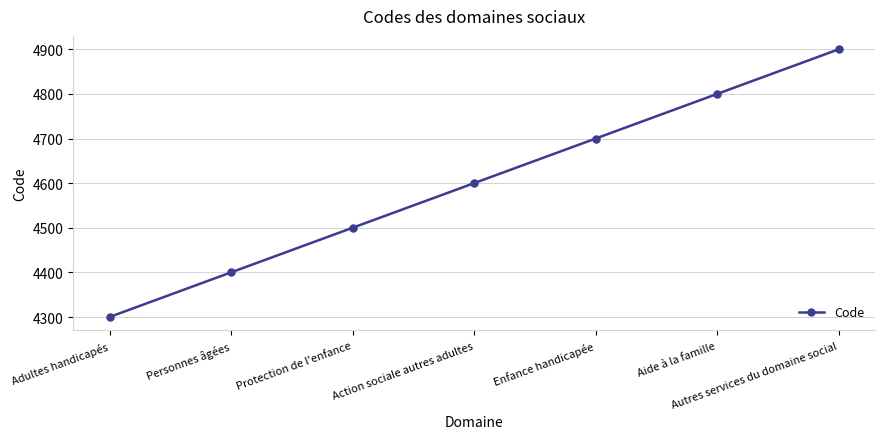

At which label is the value closest to 4600?

Action sociale autres adultes